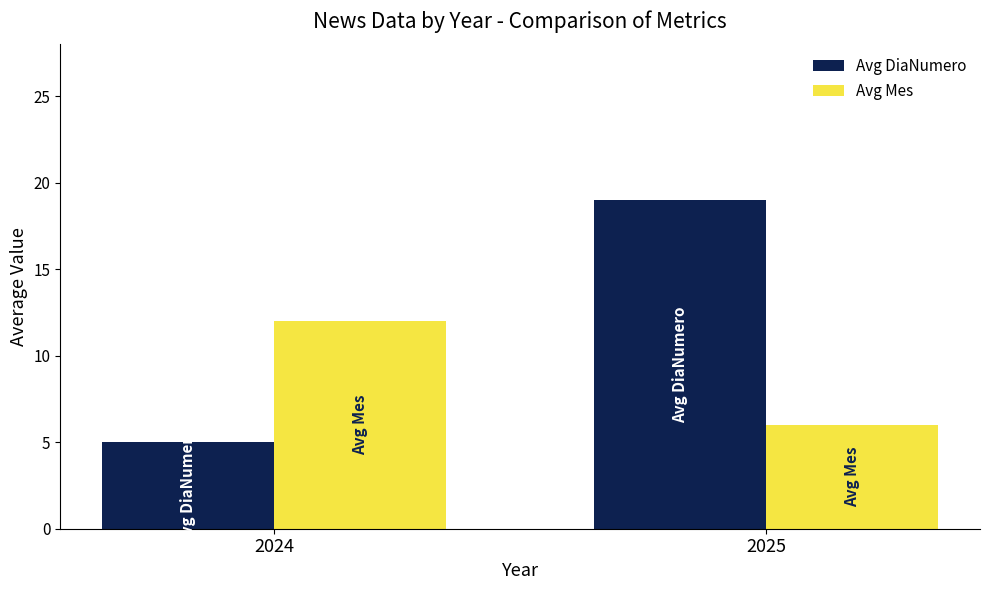

What is the value of the Avg Mes bar at the 1st from the left?

12